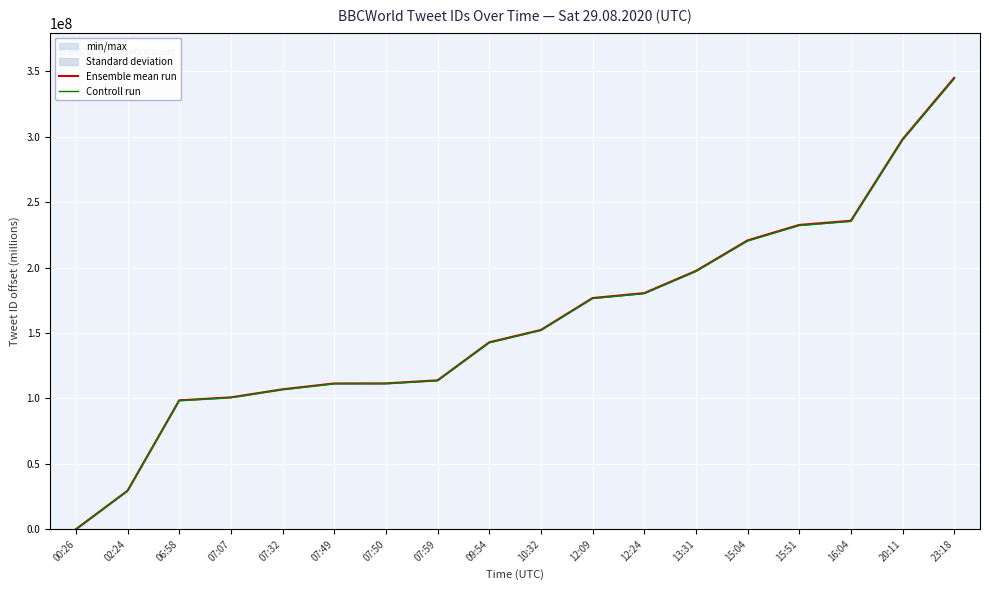

What is the difference between the maximum and minimum values in the Ensemble mean run series?

345095299.6